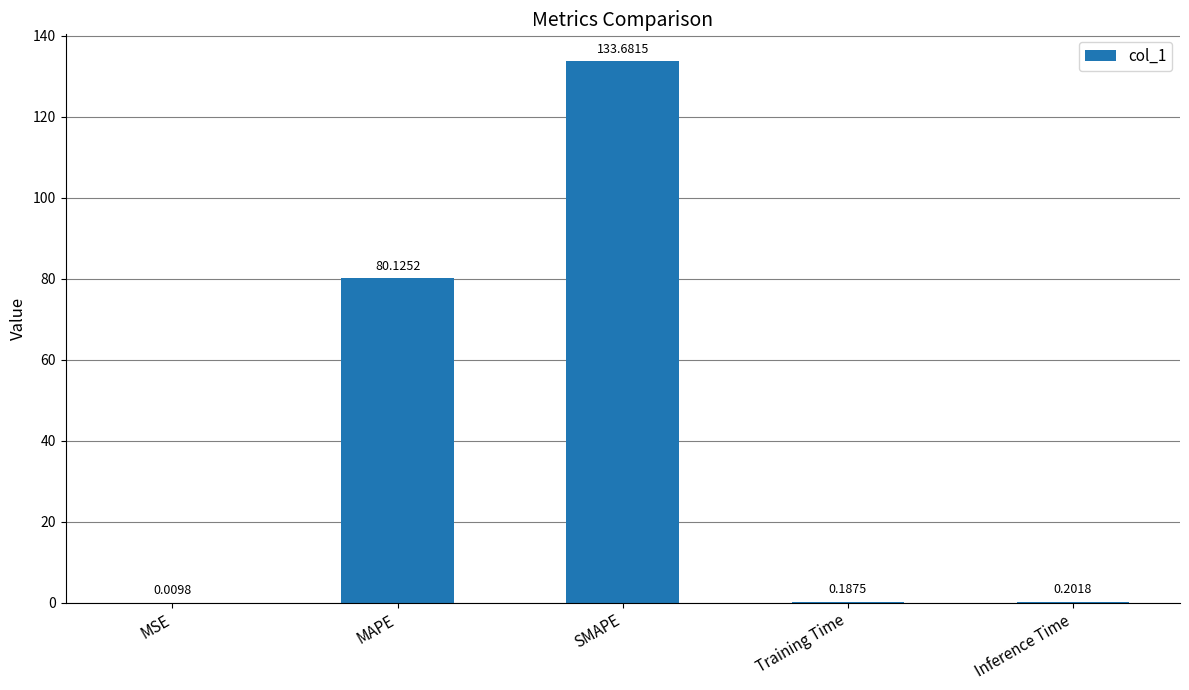

Are the bars grouped side by side (vs. stacked)?

No